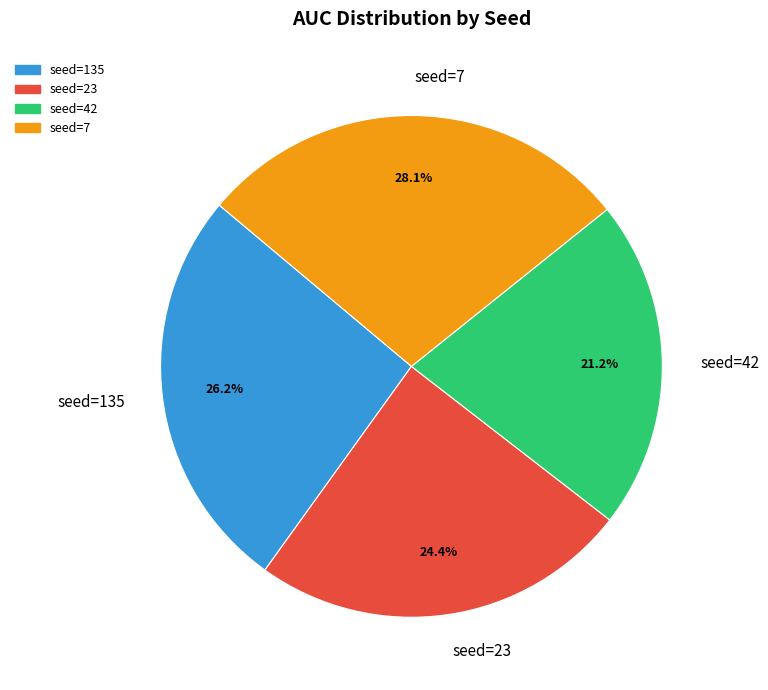

Rank the categories by value from highest to lowest.

seed=7, seed=135, seed=23, seed=42